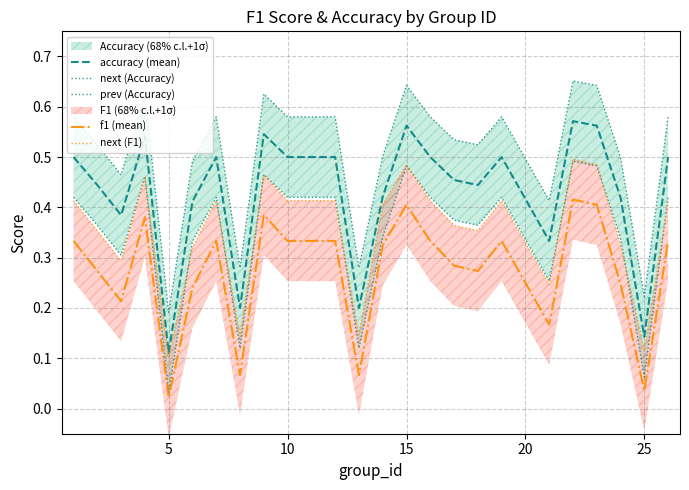

True or false: f1 (mean) and accuracy (mean) intersect in this chart.

False